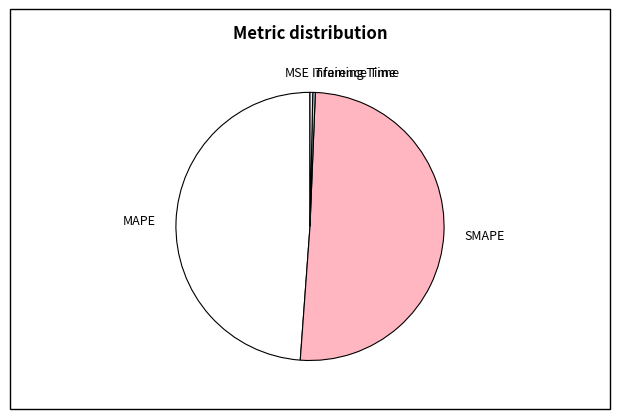

Which has a higher value, SMAPE or Training Time?

SMAPE